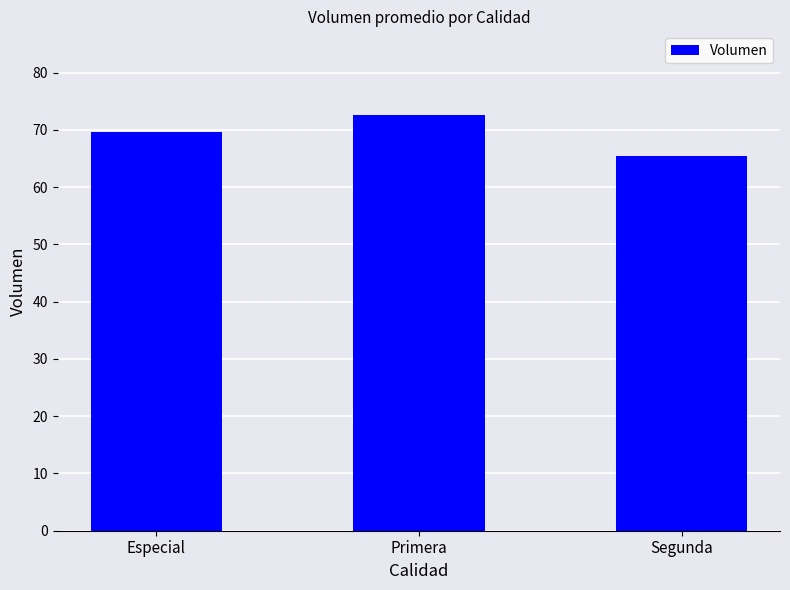

What position from the right is Especial?

3